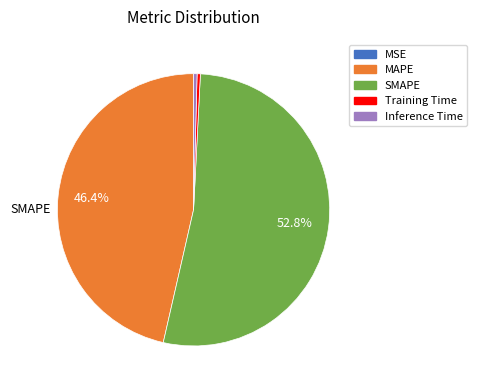

Is there a majority slice in this chart?

Yes